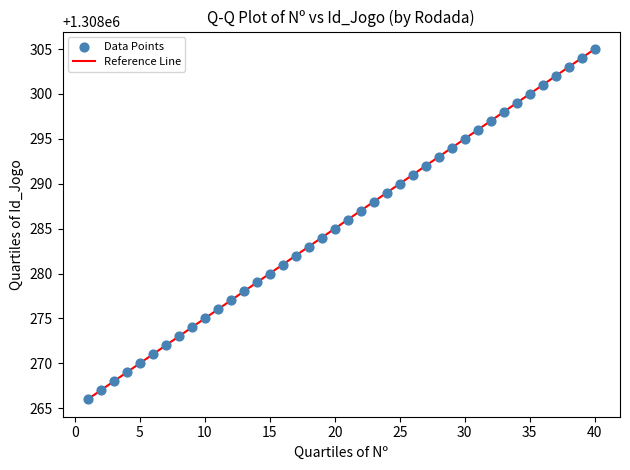

What is the range of Y values (max minus min)?

39